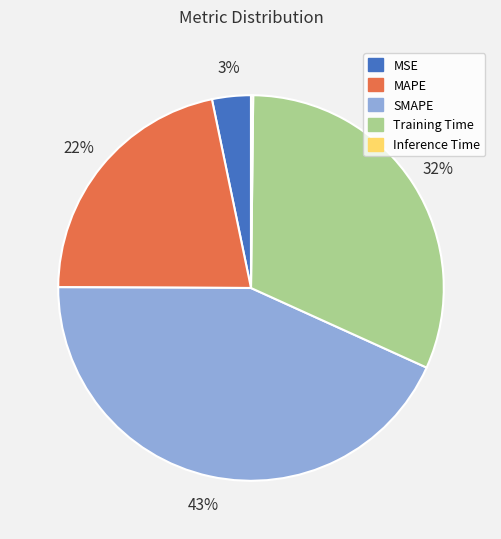

Is there any slice that represents more than half of the pie?

No